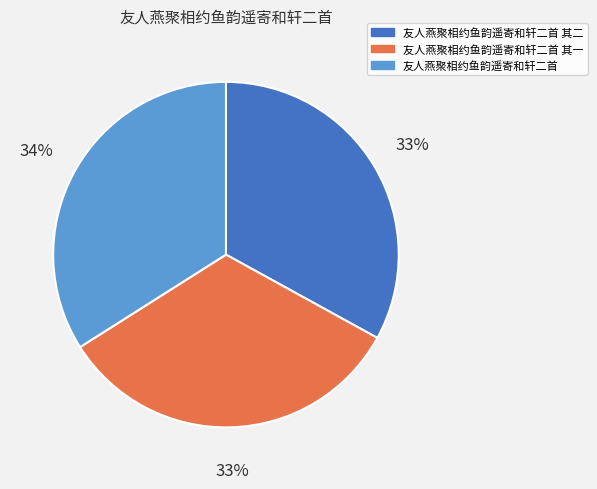

Which slice is the largest?

友人燕聚相约鱼韵遥寄和轩二首